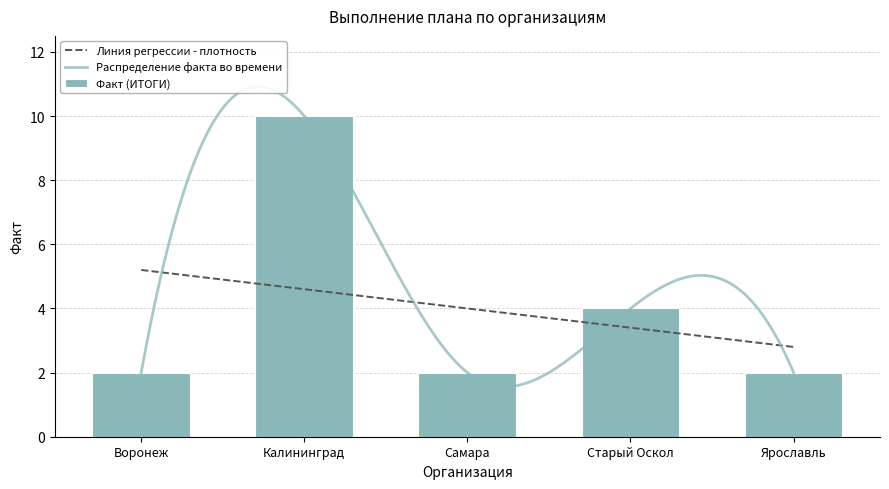

Which has a higher value, Старый Оскол or Самара?

Старый Оскол